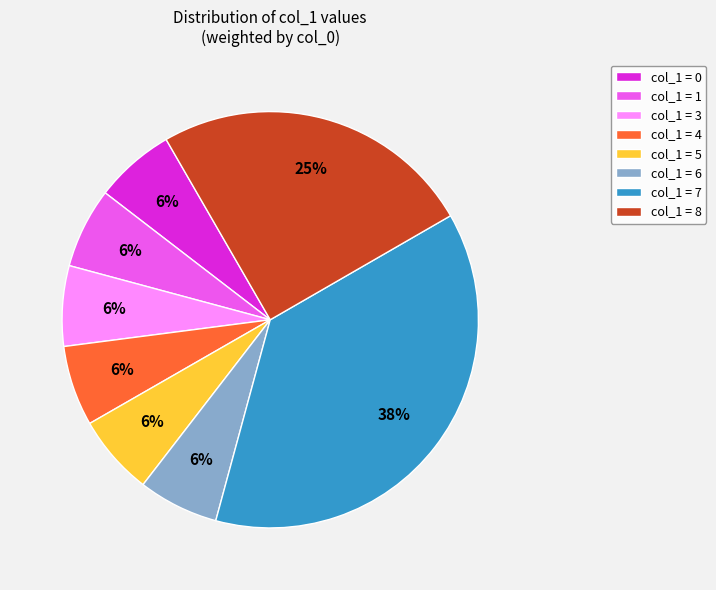

What is the ratio of the value at col_1 = 8 to the value at col_1 = 7?

0.7